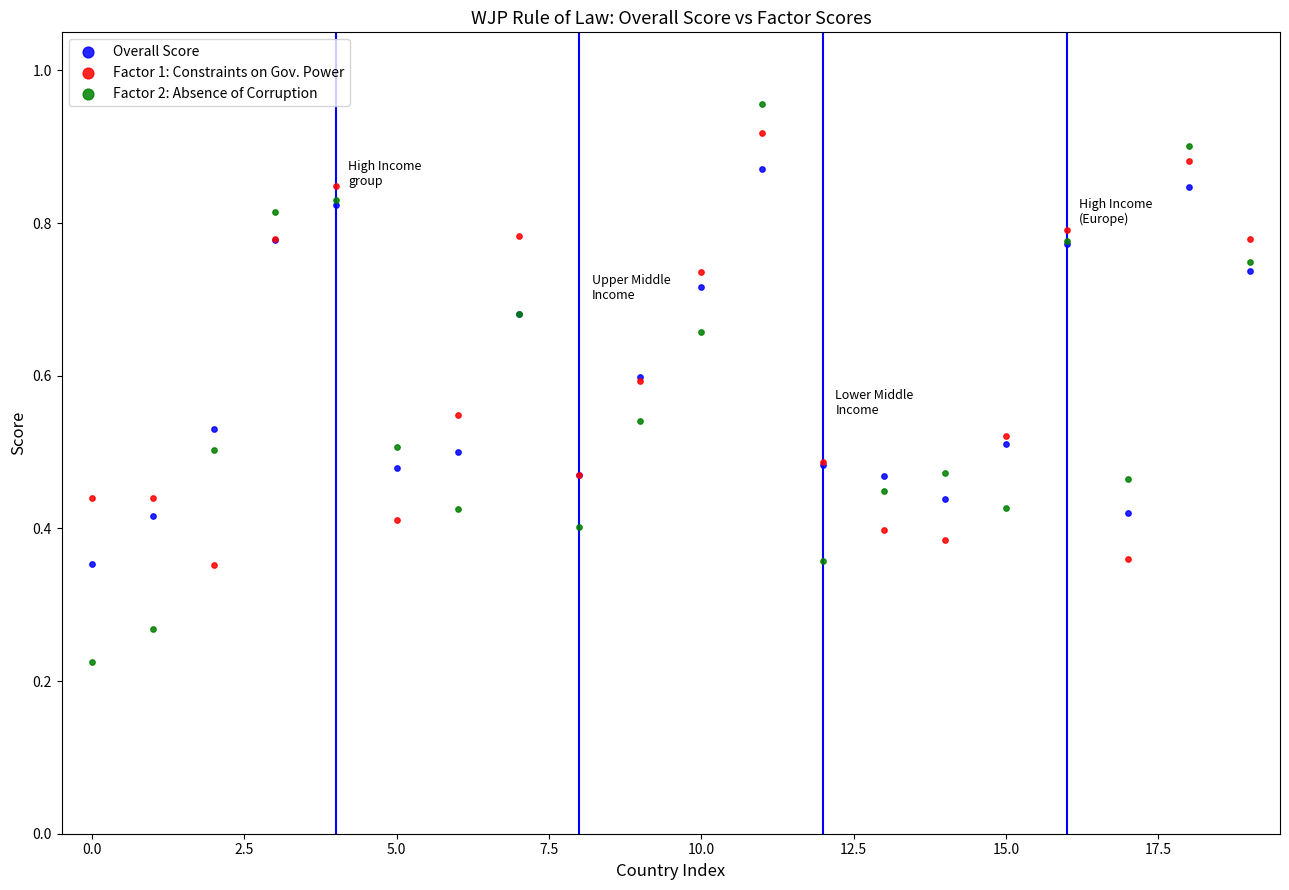

Which series has the largest Y range (max minus min)?

Factor 2: Absence of Corruption